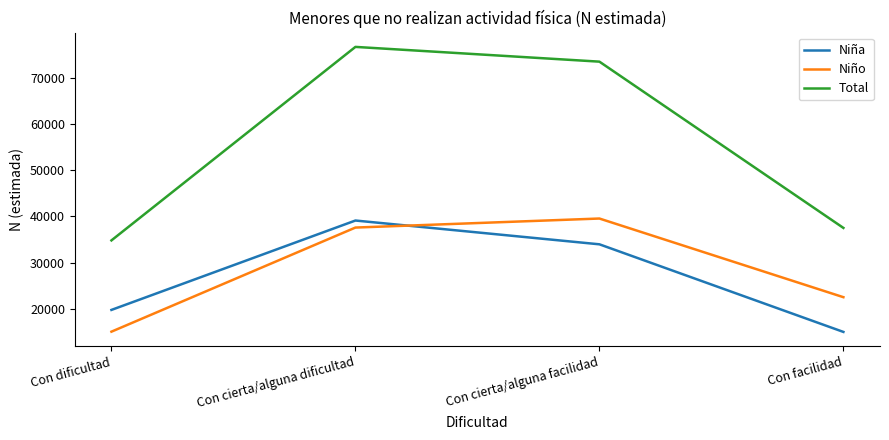

Reading right to left, list all the values displayed in this chart.

Niña: Con facilidad=14985	Con cierta/alguna facilidad=33939	Con cierta/alguna dificultad=39085	Con dificultad=19746
Niño: Con facilidad=22499	Con cierta/alguna facilidad=39517	Con cierta/alguna dificultad=37562	Con dificultad=15039
Total: Con facilidad=37485	Con cierta/alguna facilidad=73456	Con cierta/alguna dificultad=76648	Con dificultad=34785